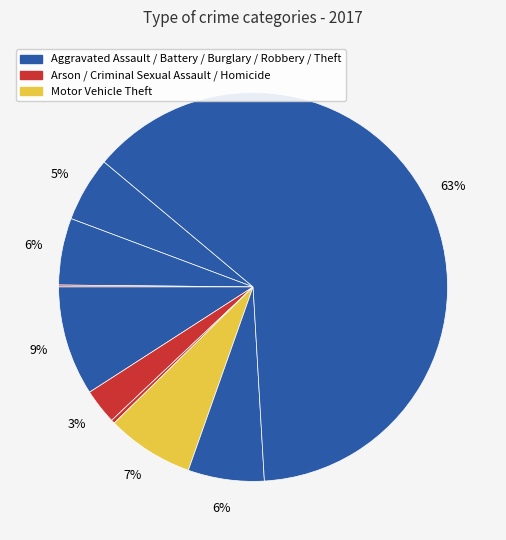

Which slice is the smallest?

Arson